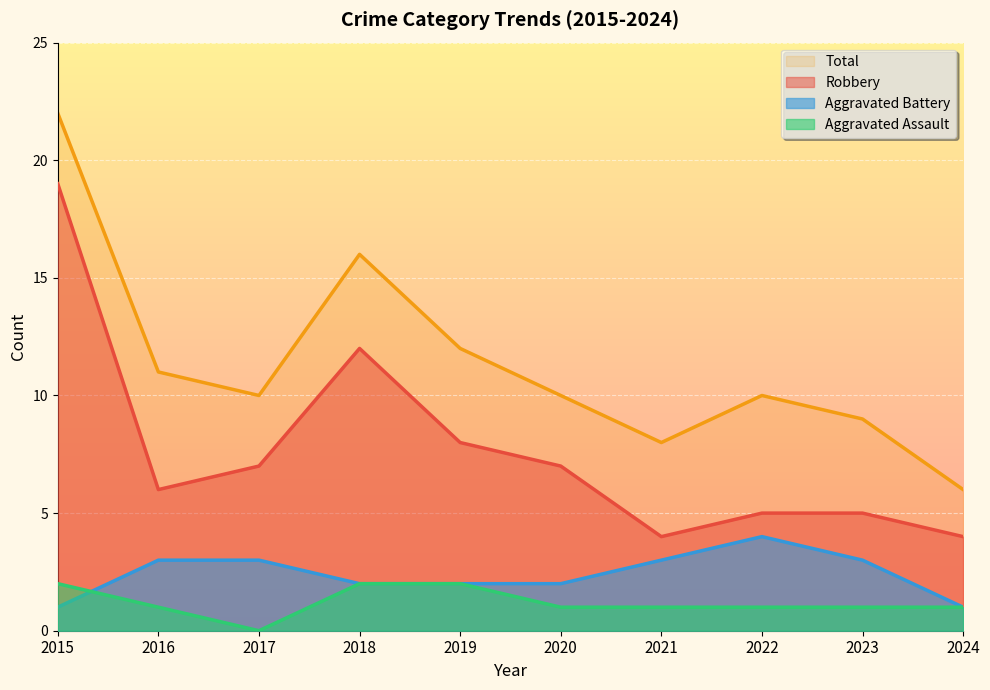

True or false: Aggravated Battery and Robbery cross at least once.

False